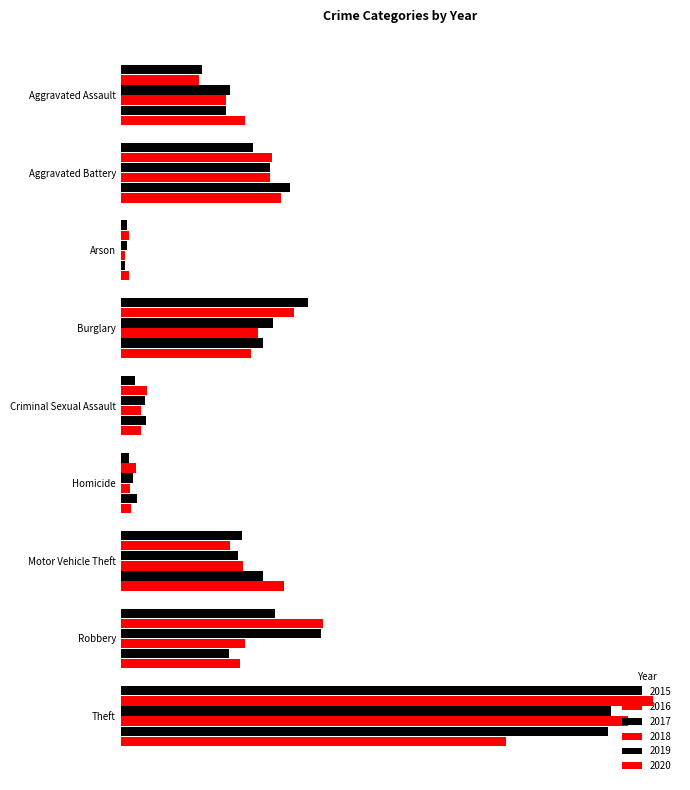

How many bars are there in each group?

6